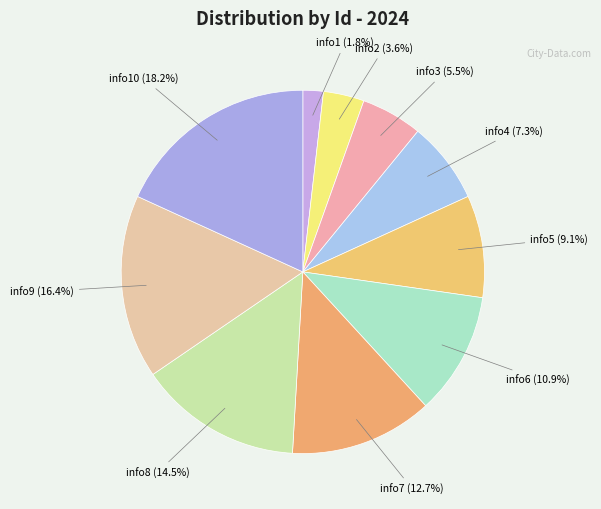

Which category has the biggest portion of the pie?

info10